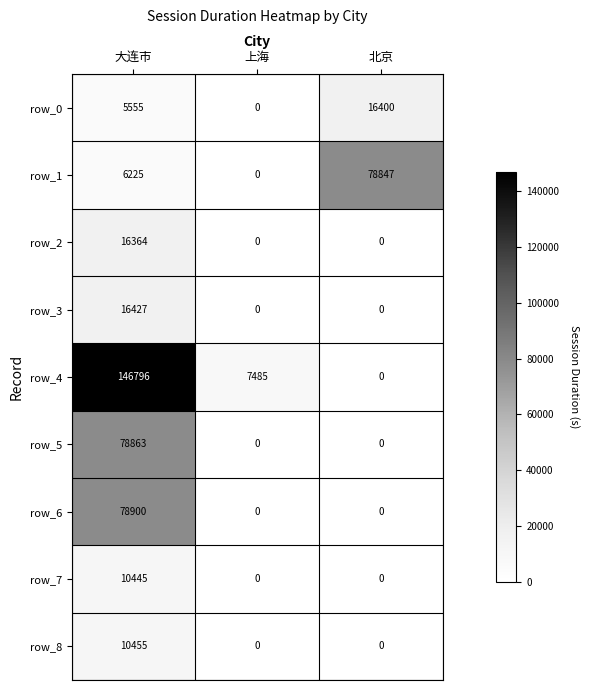

Which series has the widest spread of values?

row_4